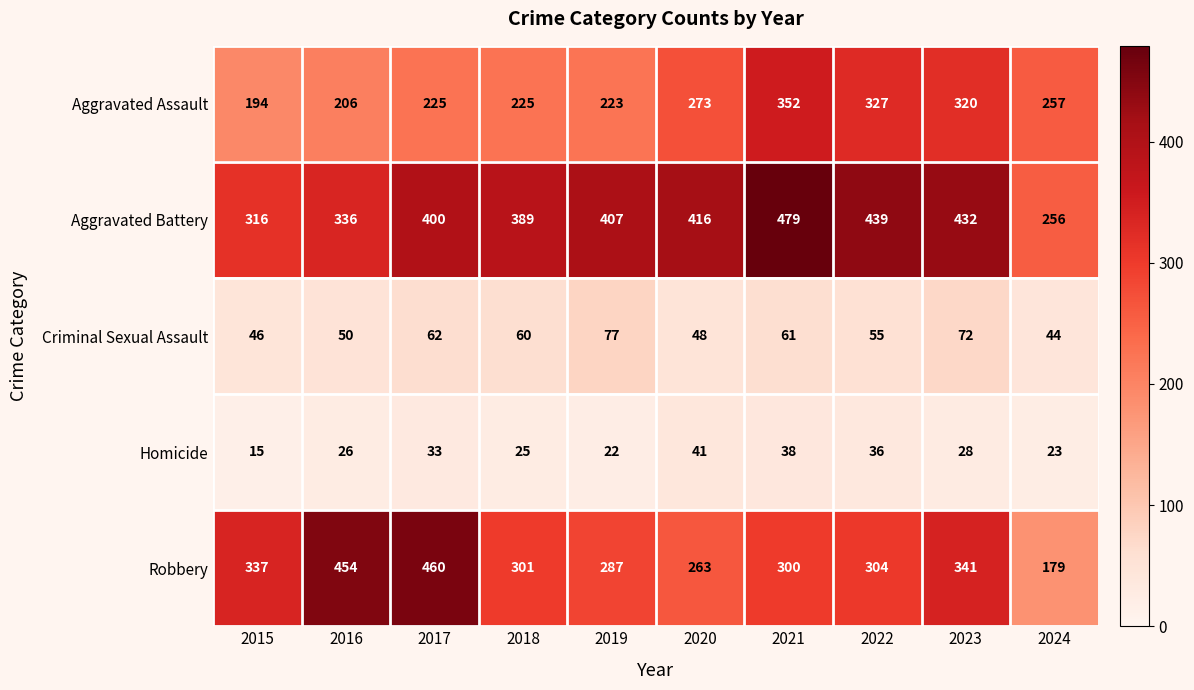

At which category does the chart reach its peak across all series?

2021